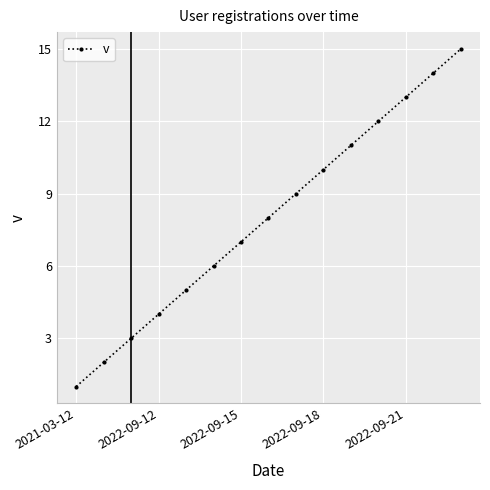

True or false: the data has more than 1 interior local peaks.

False